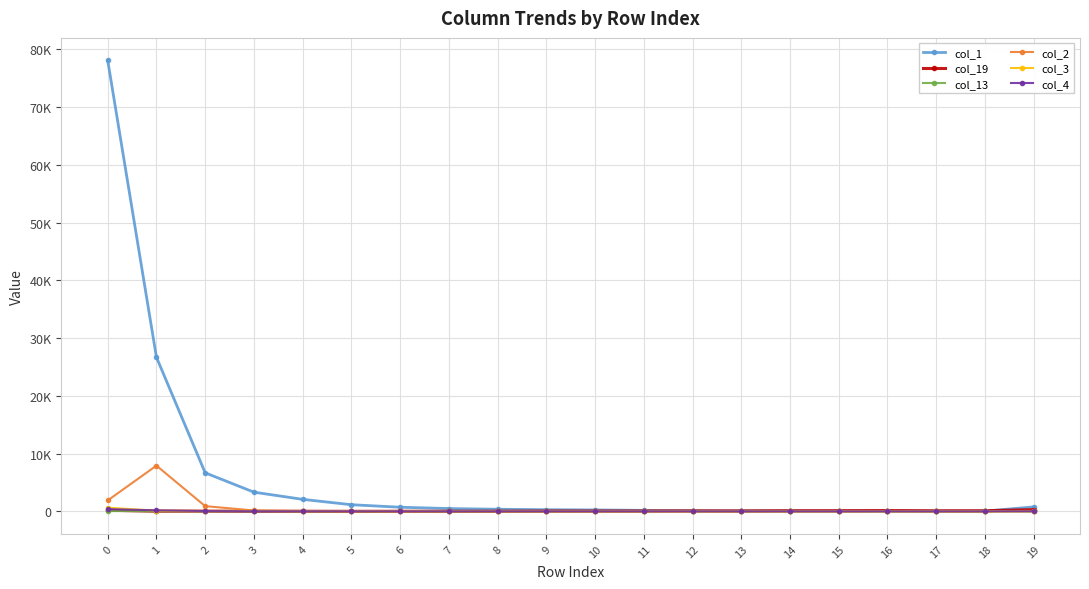

What is the sum of the col_13 values at 7 and 0?

59